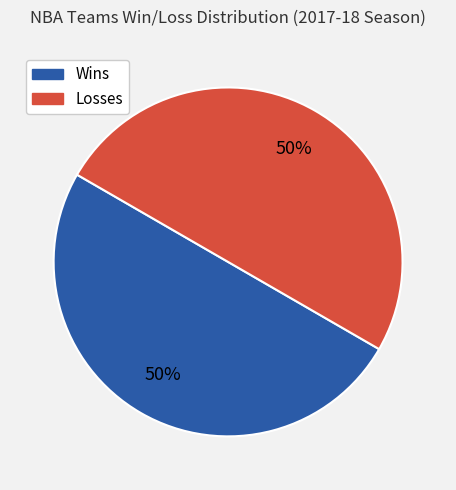

To the nearest percent, what is the average slice percentage?

50%